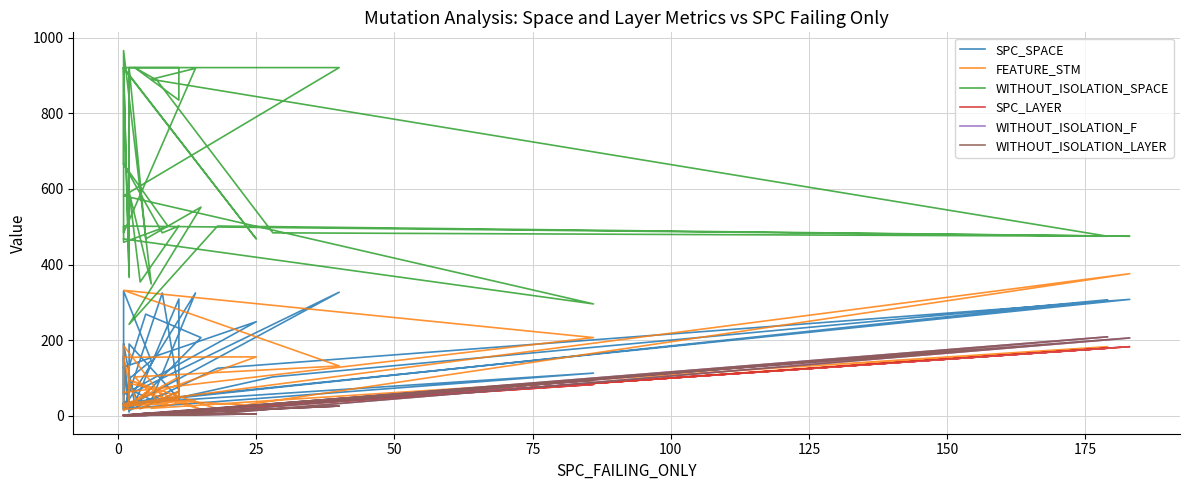

True or false: WITHOUT_ISOLATION_LAYER and WITHOUT_ISOLATION_SPACE cross at least once.

False